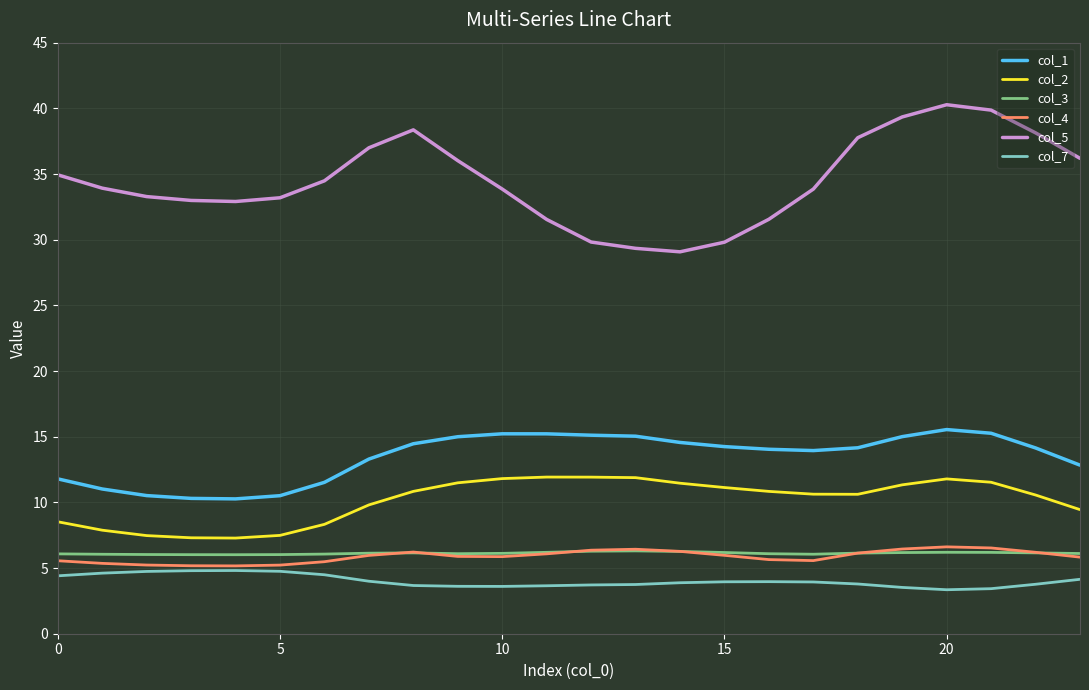

True or false: col_2 and col_5 intersect in this chart.

False